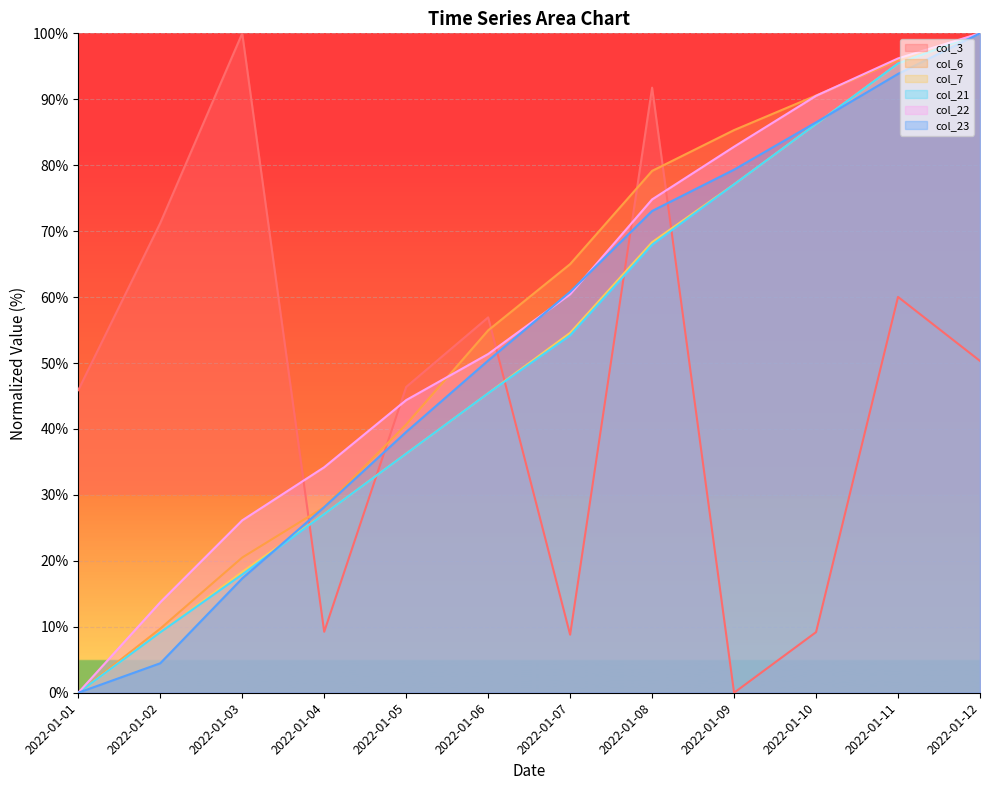

Reading right to left, transcribe all the data shown in this chart.

col_3: 2022-01-12=50.3	2022-01-11=60.0	2022-01-10=9.2	2022-01-09=0.0	2022-01-08=91.8	2022-01-07=8.8	2022-01-06=56.9	2022-01-05=46.4	2022-01-04=9.2	2022-01-03=100.0	2022-01-02=71.2	2022-01-01=45.9
col_6: 2022-01-12=100.0	2022-01-11=95.9	2022-01-10=90.6	2022-01-09=85.3	2022-01-08=79.1	2022-01-07=65.0	2022-01-06=55.0	2022-01-05=40.7	2022-01-04=28.2	2022-01-03=20.5	2022-01-02=9.7	2022-01-01=0.0
col_7: 2022-01-12=100.0	2022-01-11=95.4	2022-01-10=86.3	2022-01-09=77.1	2022-01-08=68.3	2022-01-07=54.6	2022-01-06=45.4	2022-01-05=36.3	2022-01-04=27.1	2022-01-03=18.3	2022-01-02=9.2	2022-01-01=0.0
col_21: 2022-01-12=100.0	2022-01-11=95.4	2022-01-10=86.3	2022-01-09=77.1	2022-01-08=67.9	2022-01-07=54.2	2022-01-06=45.4	2022-01-05=36.3	2022-01-04=27.1	2022-01-03=17.9	2022-01-02=9.2	2022-01-01=0.0
col_22: 2022-01-12=100.0	2022-01-11=96.2	2022-01-10=90.5	2022-01-09=82.8	2022-01-08=74.8	2022-01-07=60.4	2022-01-06=51.4	2022-01-05=44.4	2022-01-04=34.2	2022-01-03=26.1	2022-01-02=13.7	2022-01-01=0.0
col_23: 2022-01-12=100.0	2022-01-11=93.8	2022-01-10=86.5	2022-01-09=79.3	2022-01-08=73.1	2022-01-07=60.8	2022-01-06=50.4	2022-01-05=39.5	2022-01-04=28.1	2022-01-03=17.3	2022-01-02=4.5	2022-01-01=0.0